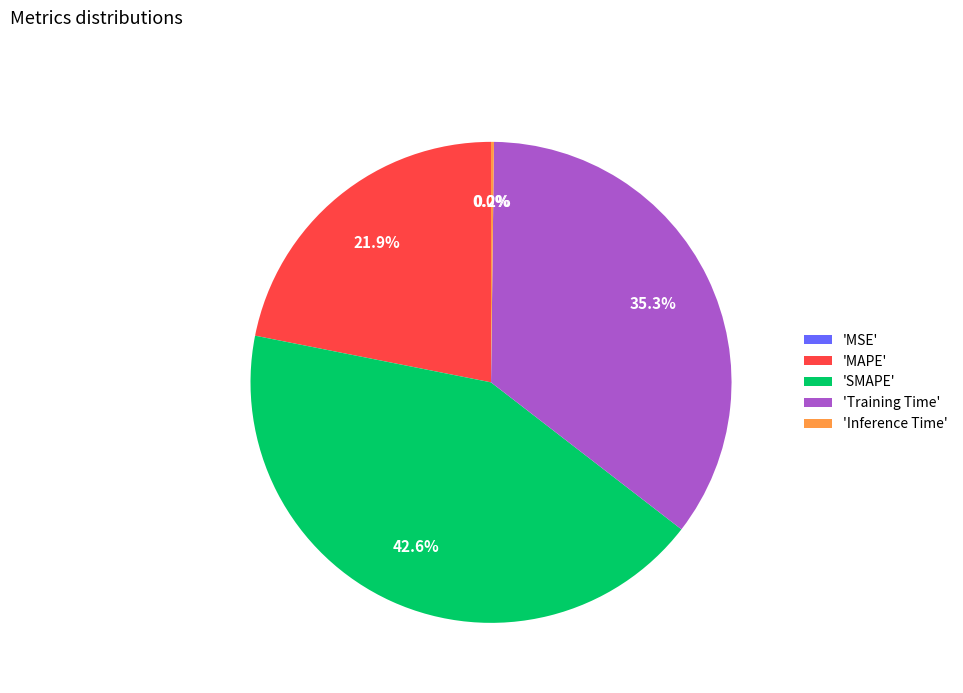

What portion of the pie excludes 'Training Time'?

64.7%